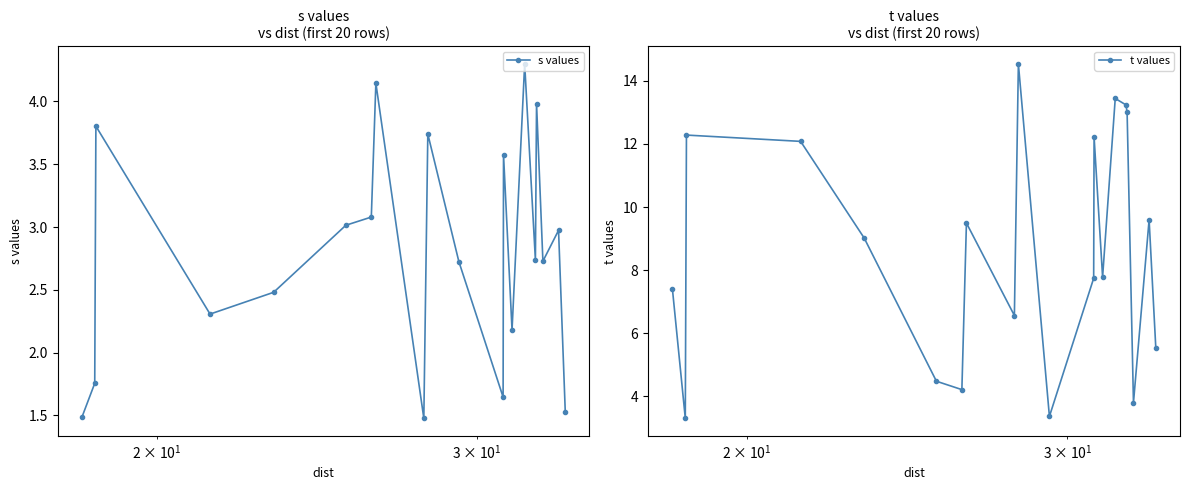

How many interior local peaks does the s values series have?

7